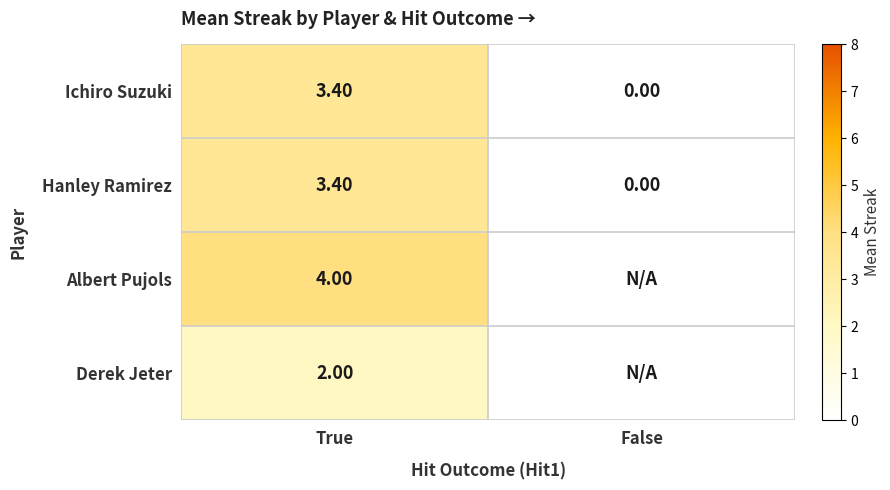

List the labels in order of Hanley Ramirez value, smallest first.

False, True